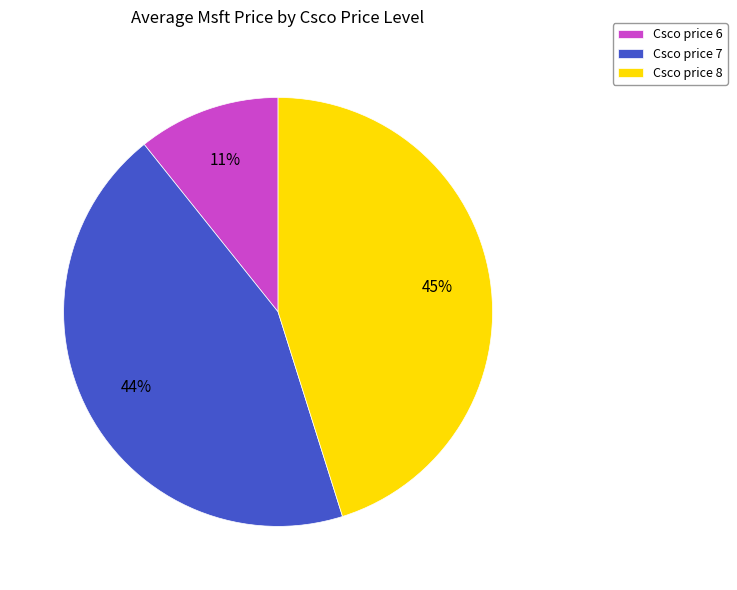

What is the smallest slice in the pie chart?

Csco price 6